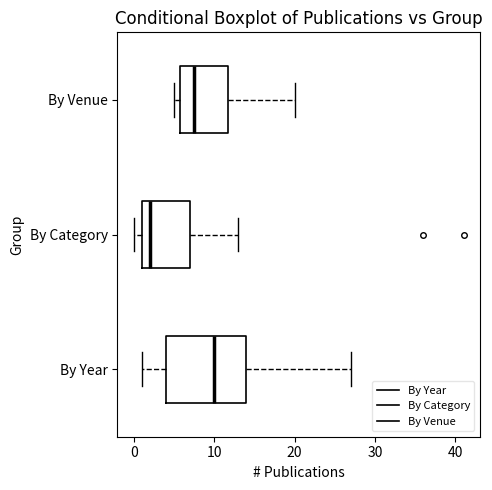

Reading bottom to top, read every box against the x-axis: the position of its median line, the range the box covers, and the ends of its whiskers. The values are not printed on the chart, so give them approximately, as read against the axis.

By Year: median 10, box 4 to 14, whiskers 1 to 27
By Category: median 2, box 1 to 7, whiskers 0 to 13
By Venue: median 8, box 6 to 12, whiskers 5 to 20